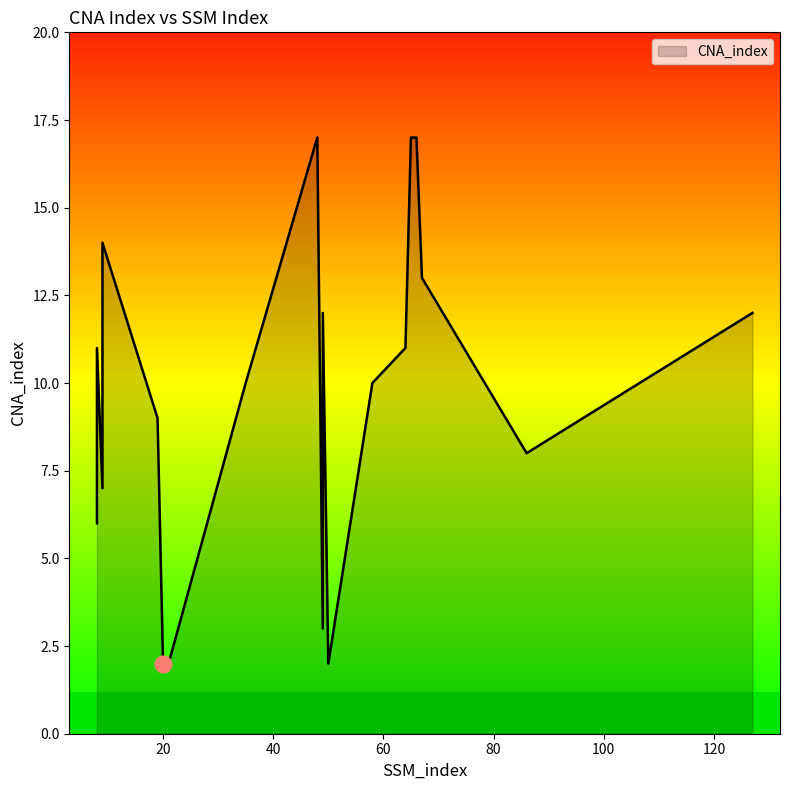

What is the sum of all values?

183